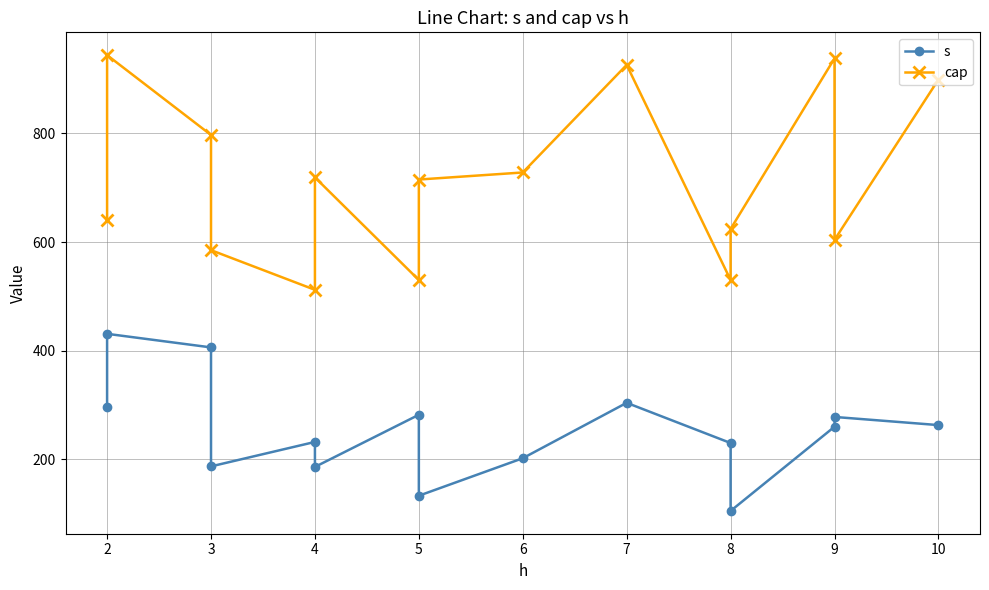

True or false: s and cap intersect in this chart.

False